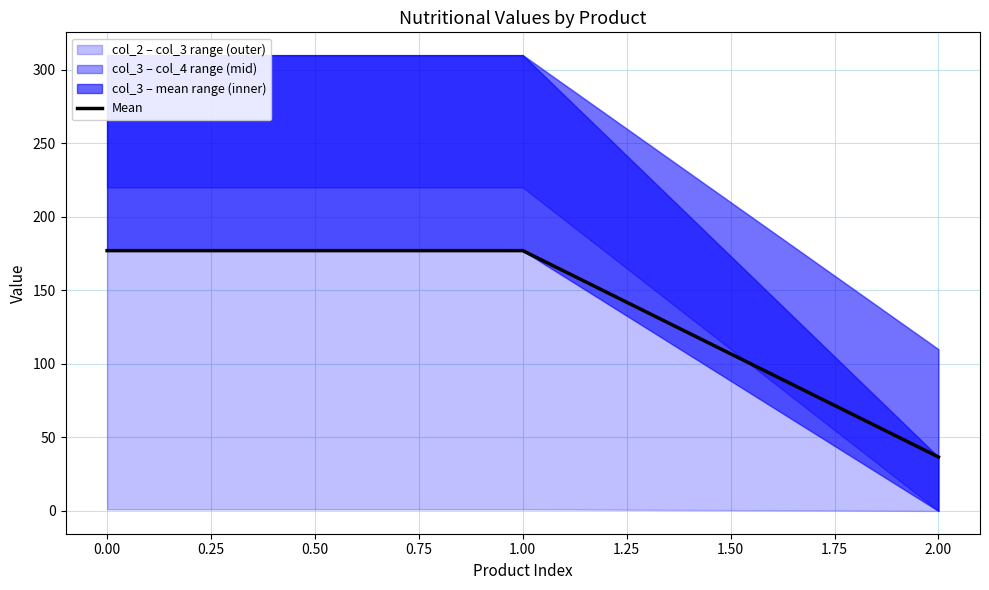

Does the chart have visible grid lines?

Yes